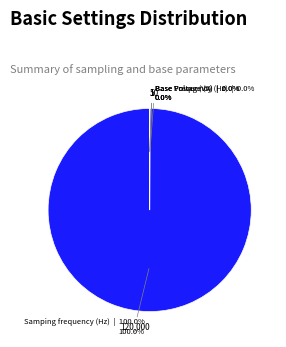

What is the largest slice in the pie chart?

Samping frequency (Hz)